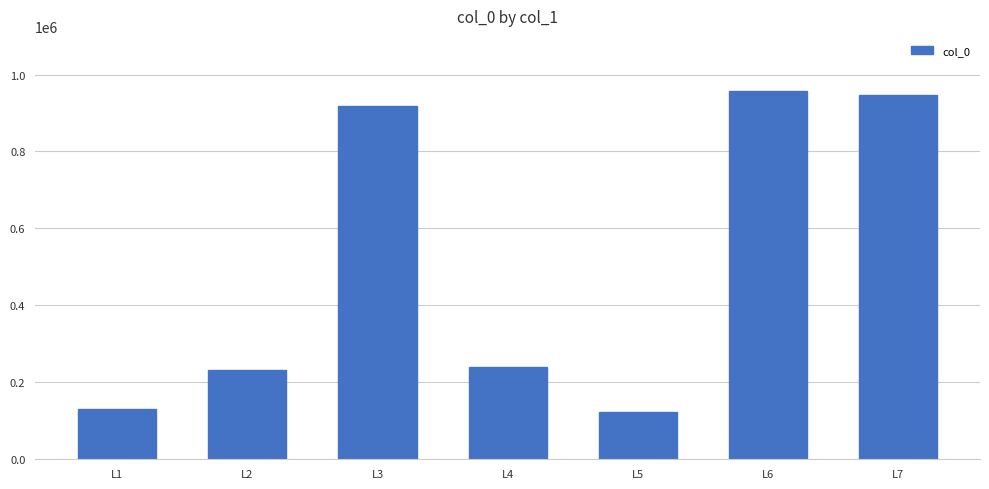

What is the difference between the values at L4 and L1?

109183